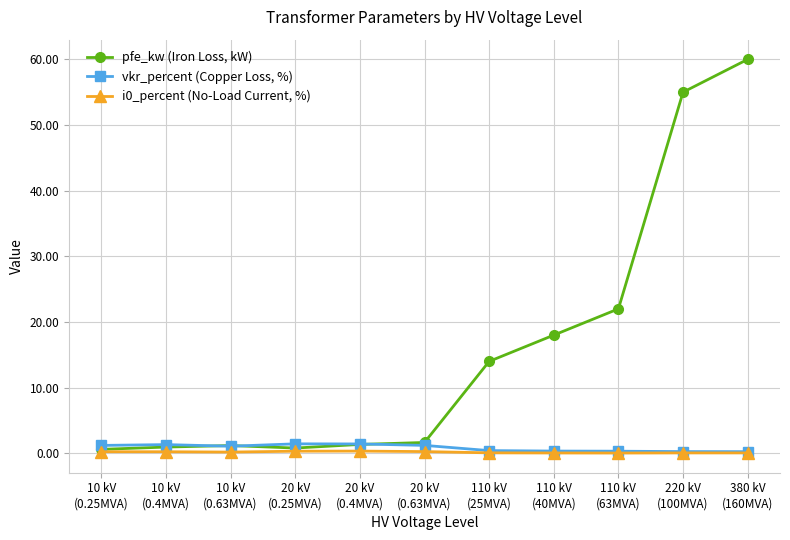

How many lines are shown in the chart?

3